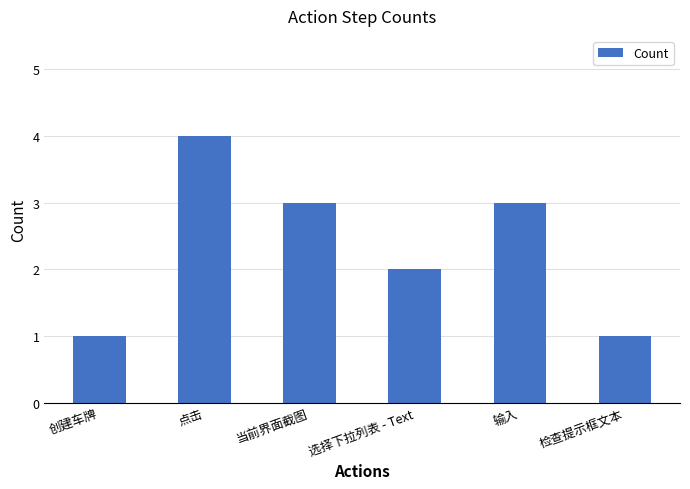

At which category does the chart reach its peak across all series?

点击